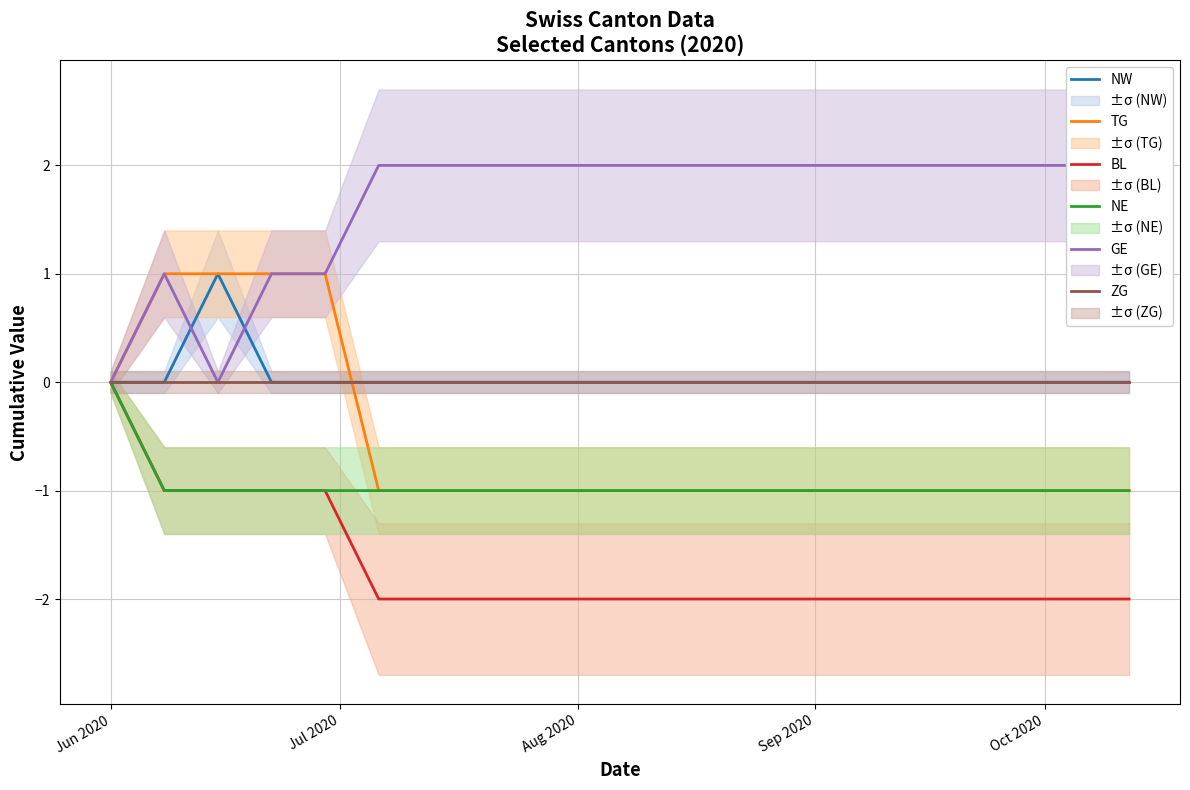

True or false: BL has a value of -1 at 12.

False